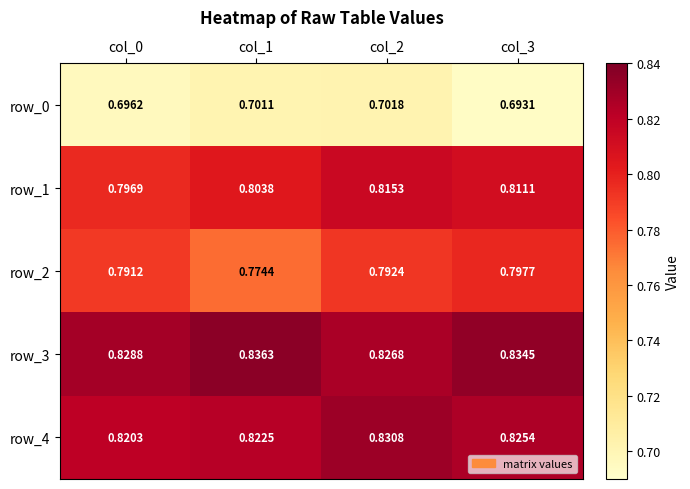

The row_1 series shows 0.8 at col_1. True or false?

True